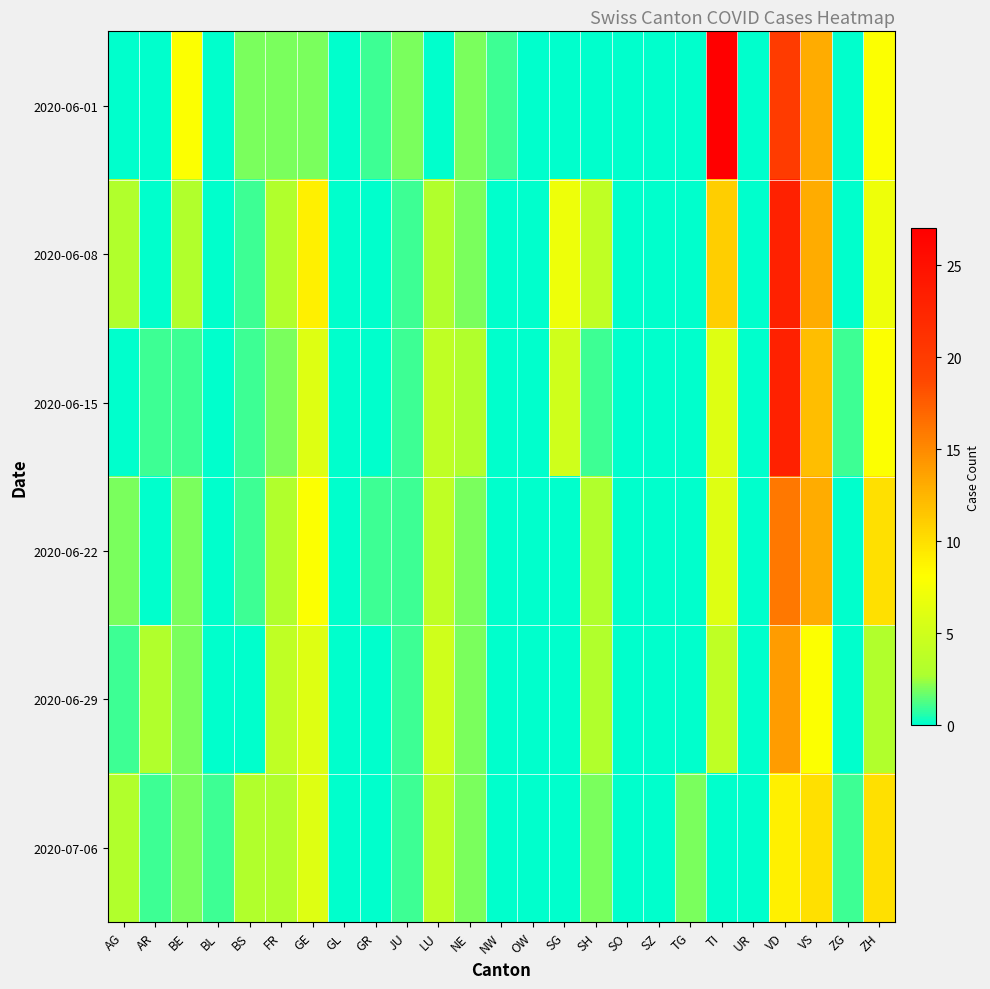

At SZ, list the series in order from smallest to largest.

2020-06-01, 2020-06-08, 2020-06-15, 2020-06-22, 2020-06-29, 2020-07-06